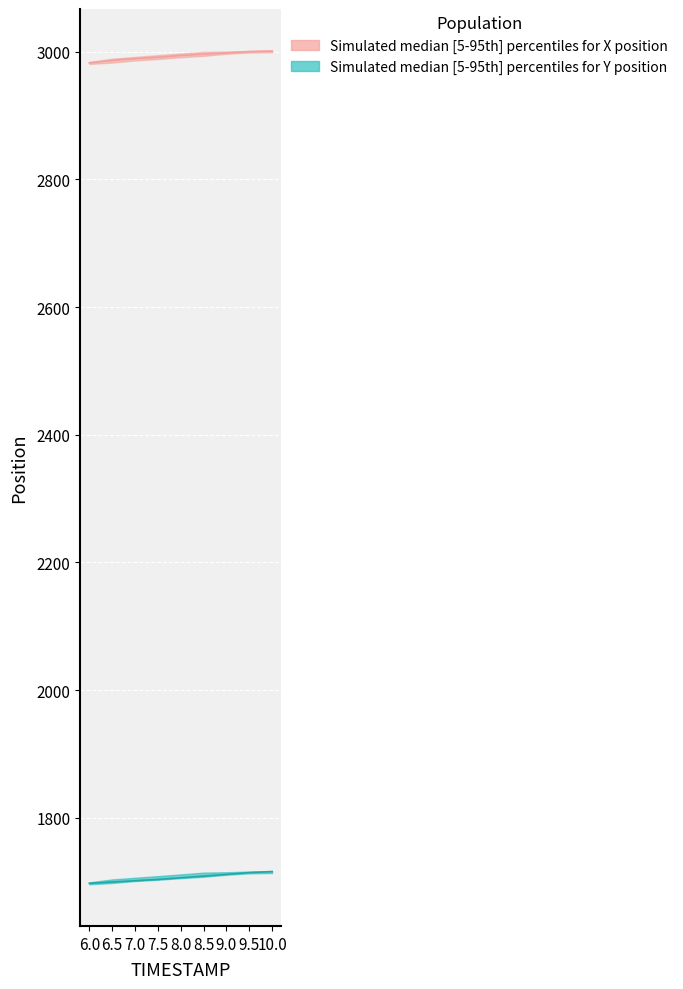

True or false: X_lower and Y_median cross at least once.

False